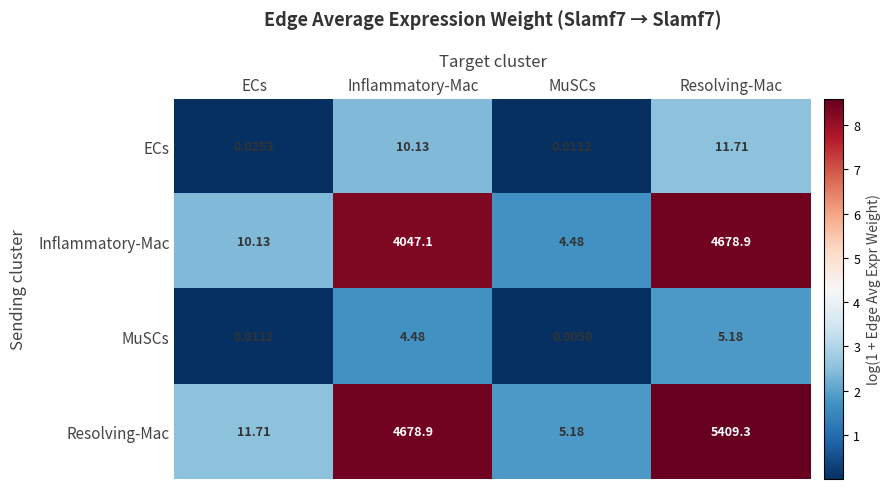

At which category is the sum across all series the highest?

Resolving-Mac